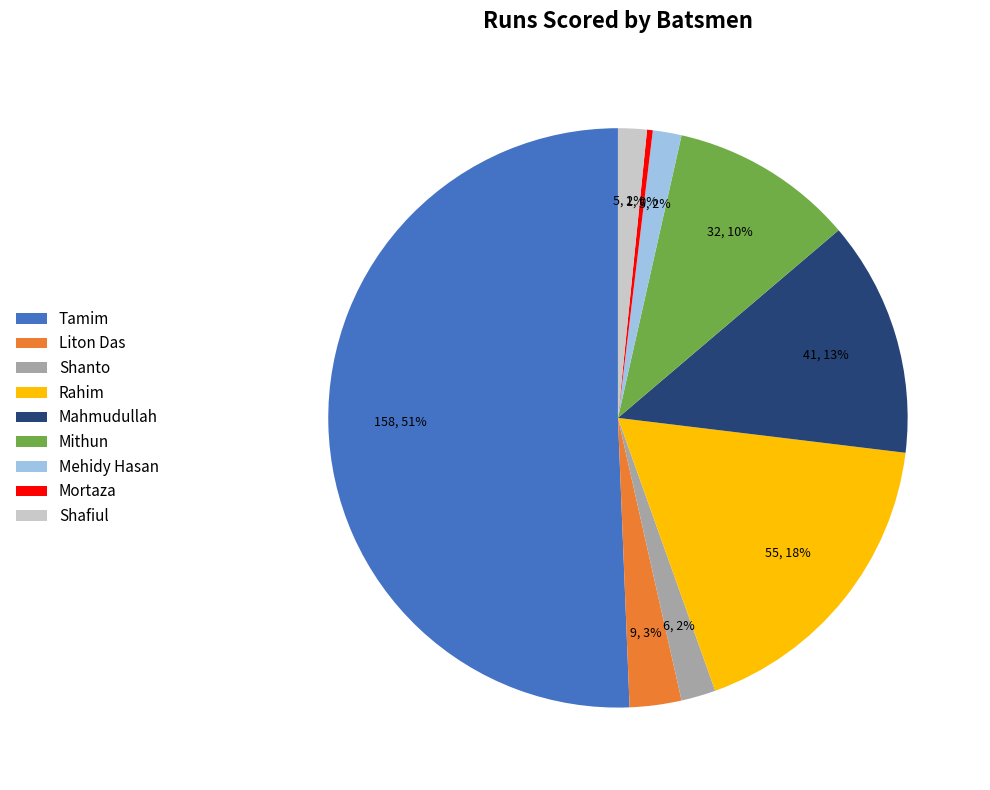

To the nearest percent, what is the average slice percentage?

11%